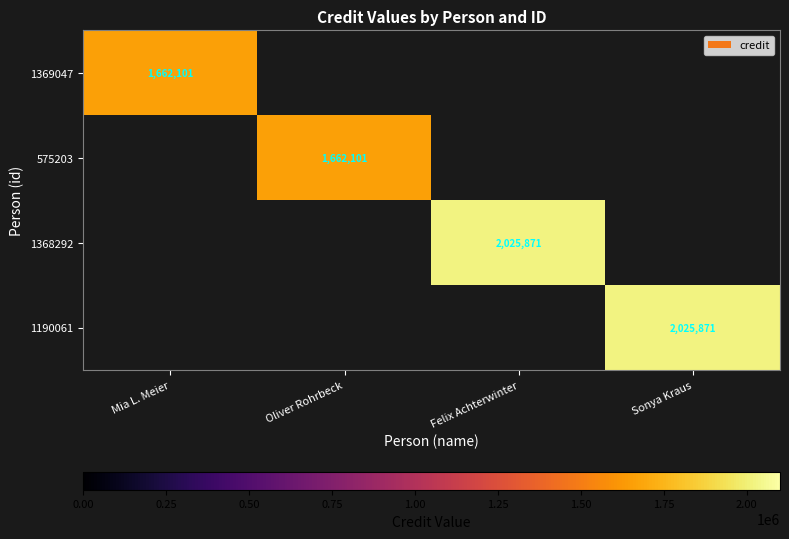

The value of 1190061 at Sonya Kraus is 2025871. True or false?

True